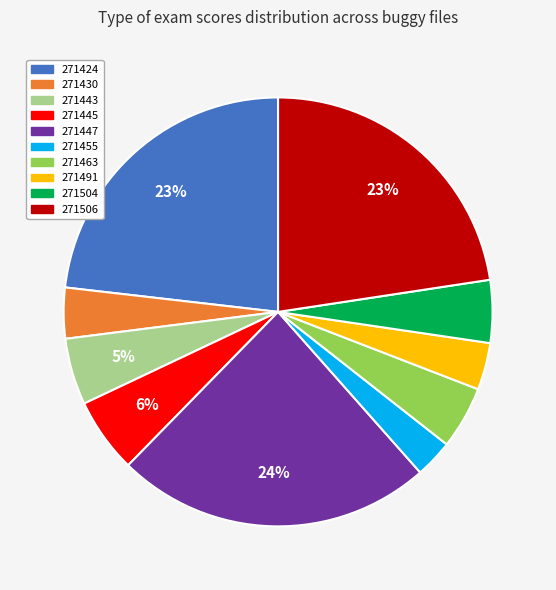

Does any single category account for the majority?

No